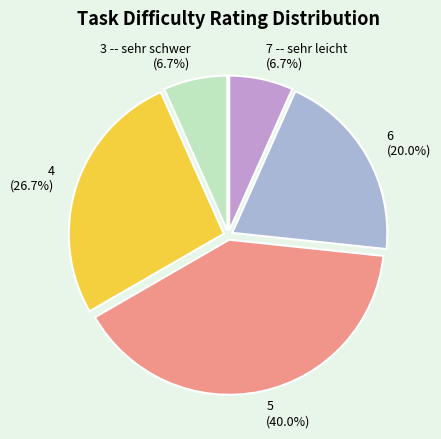

To the nearest percent, what is the combined percentage of 5 and 6?

60%